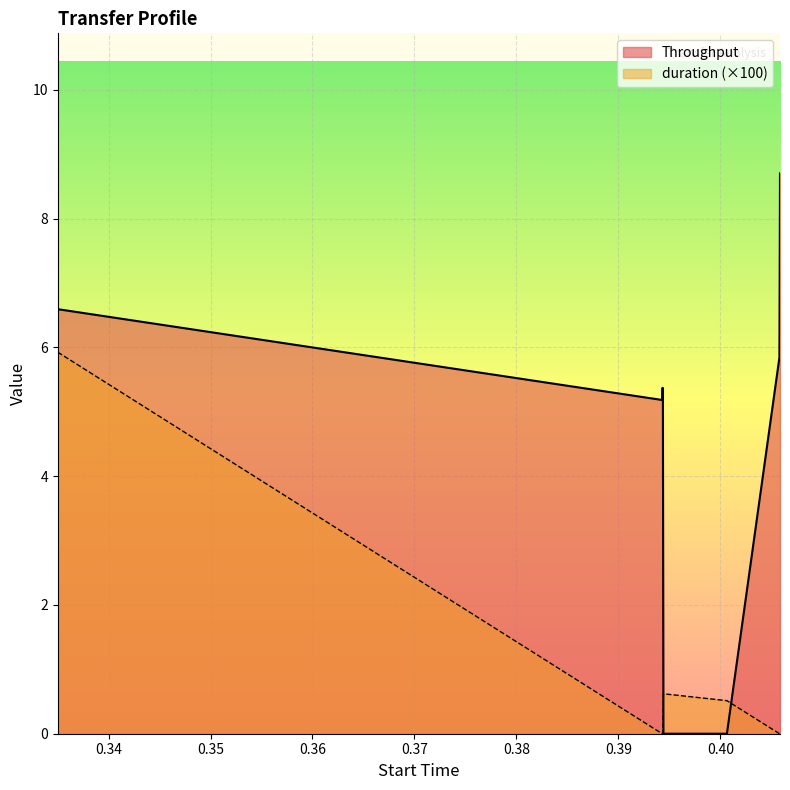

What is the total value across all series at 0.405803?

5.8